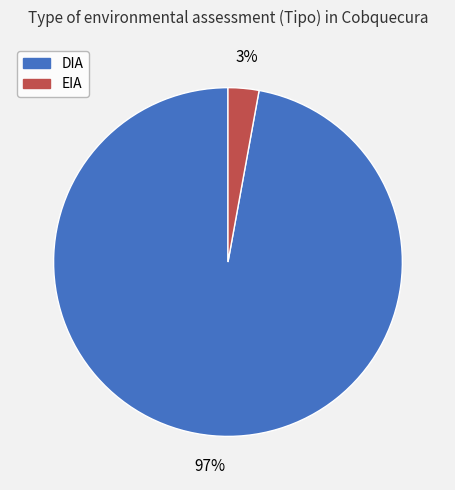

Is the sum of EIA and DIA greater than half?

Yes